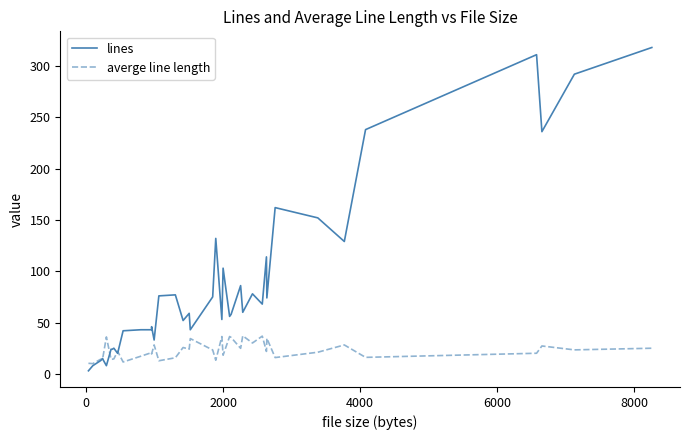

List the series in order of their peak value, highest first.

lines, averge line length